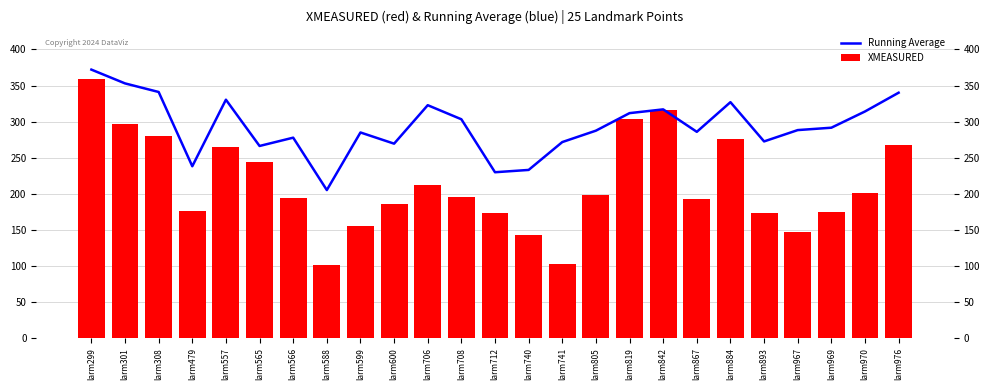

Rank the series at larm741 from highest to lowest value.

Running Average, XMEASURED